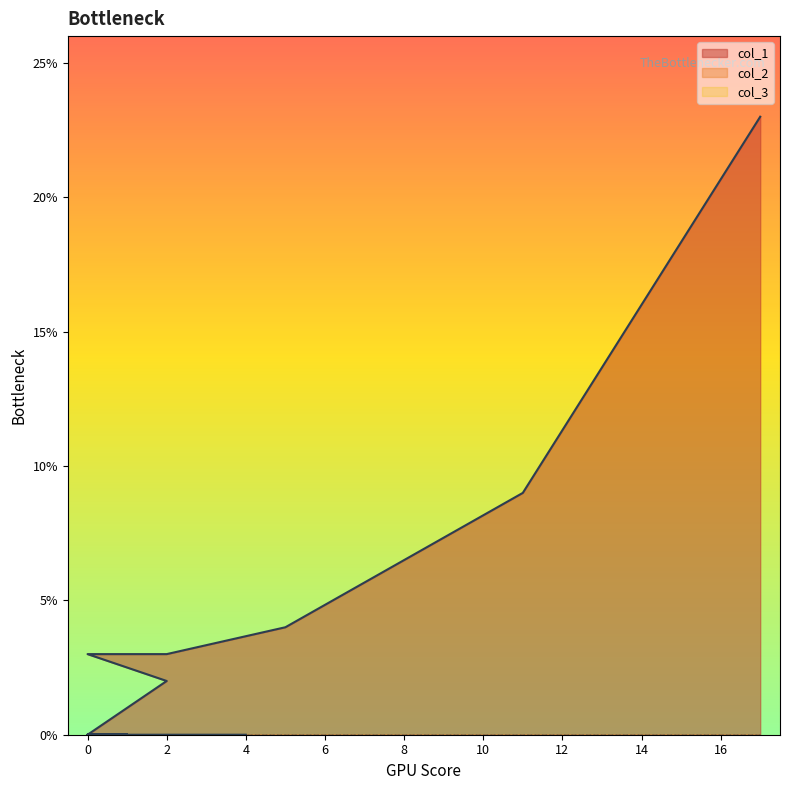

Which has a higher value, 2 or 0?

2